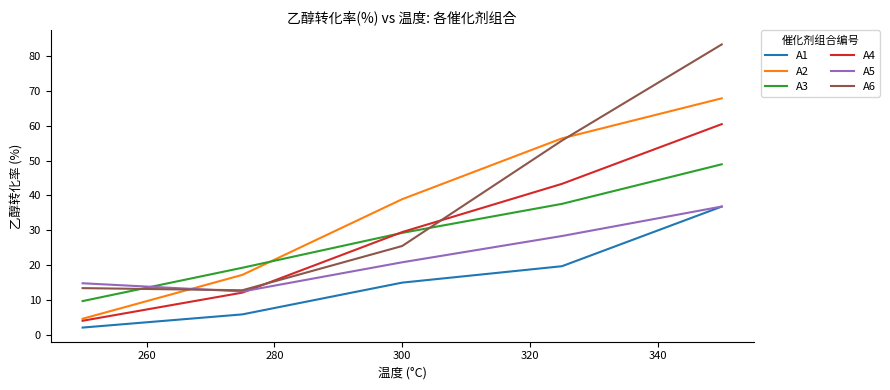

What is the highest value of the A5 series?

36.8